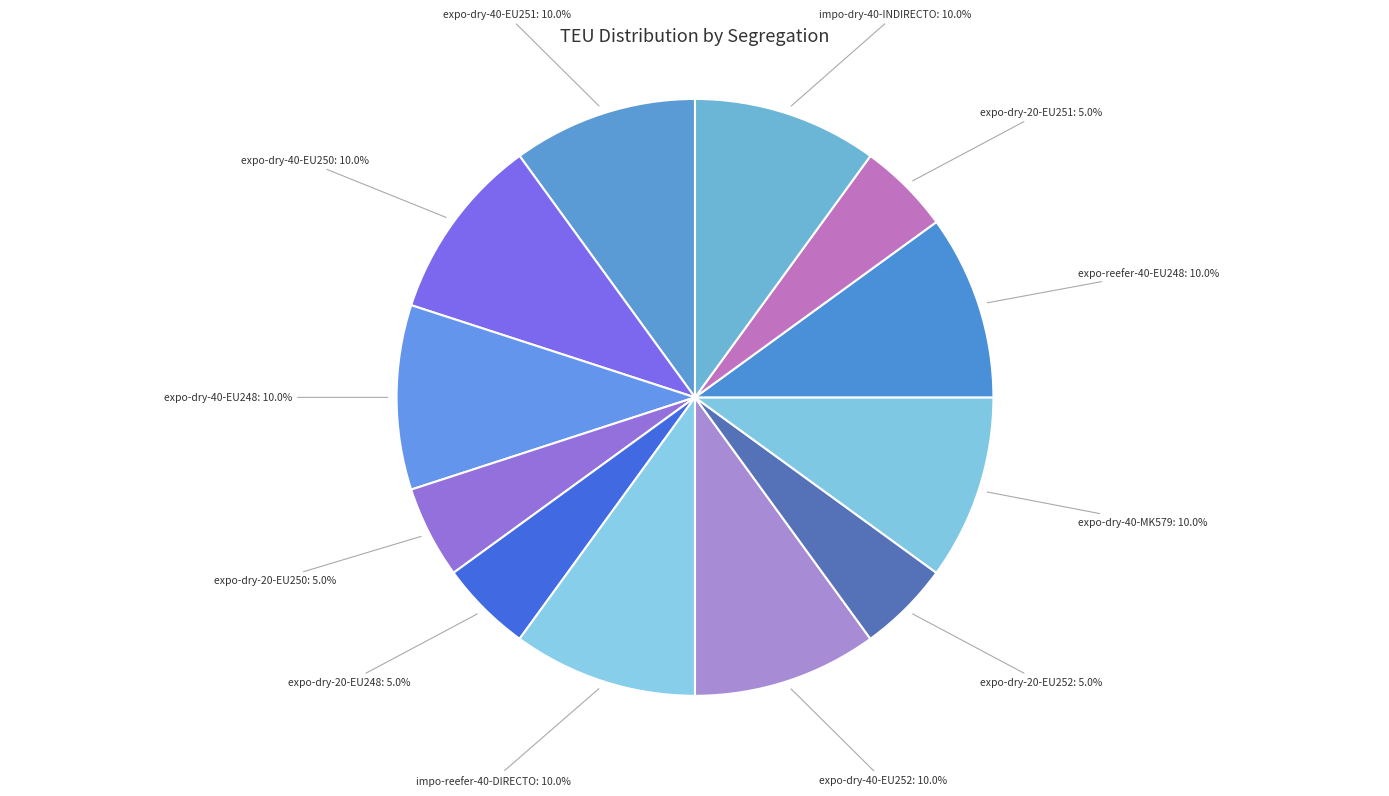

Combined, what portion of the pie is impo-dry-40-INDIRECTO and expo-dry-20-EU252?

15.0%